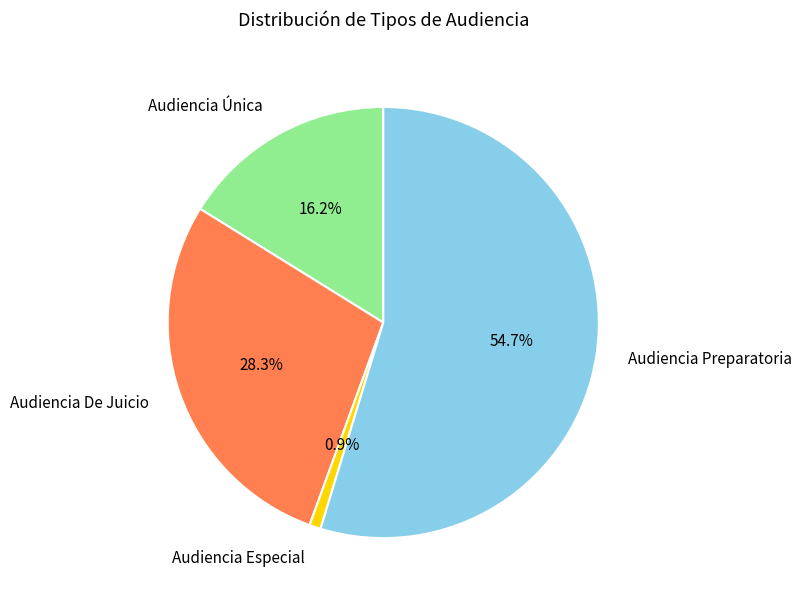

Is it true that Audiencia De Juicio is 28% of the pie?

True